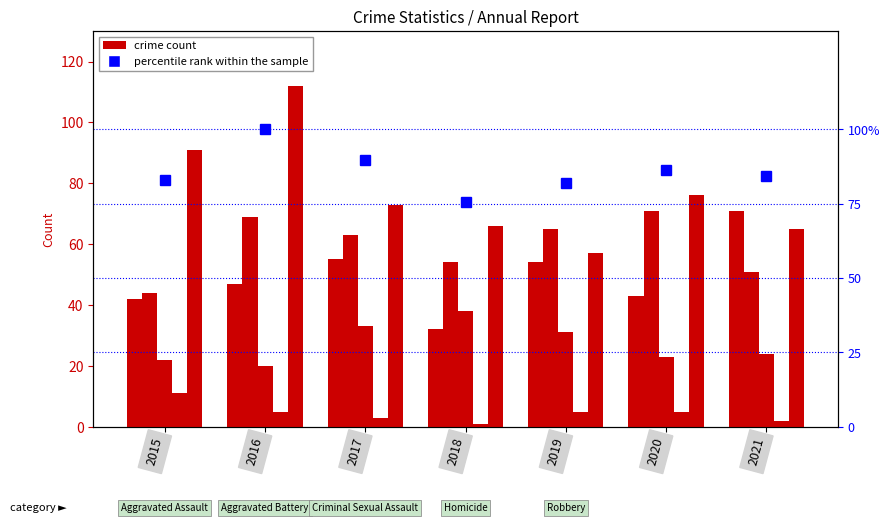

Where does the Homicide series first go above 5?

2015